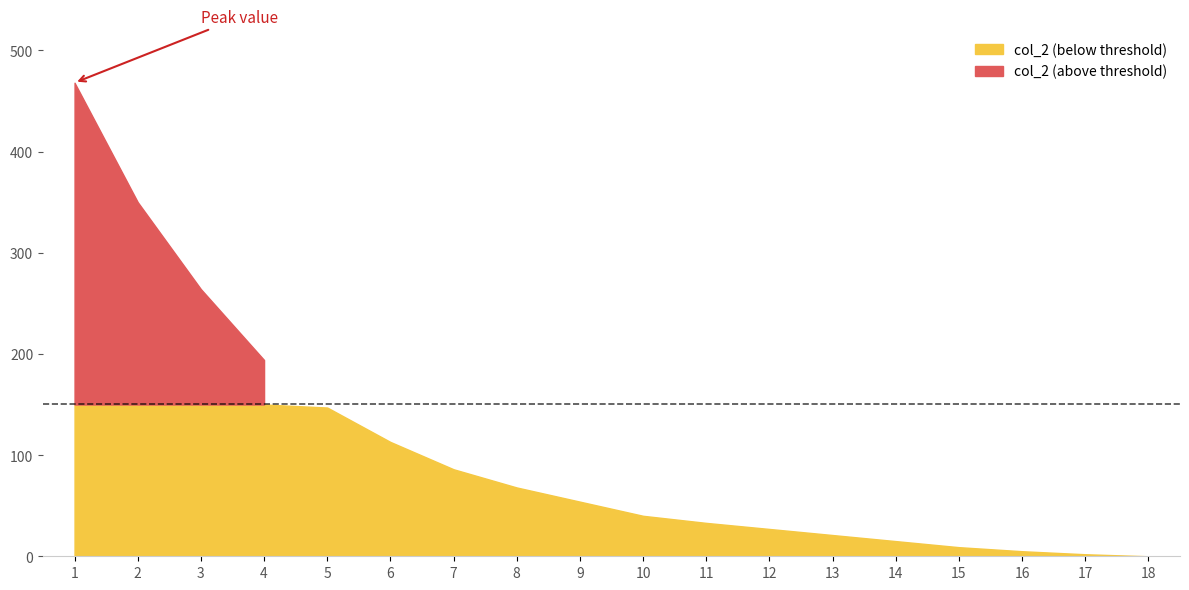

At which label does the data first exceed 54?

1